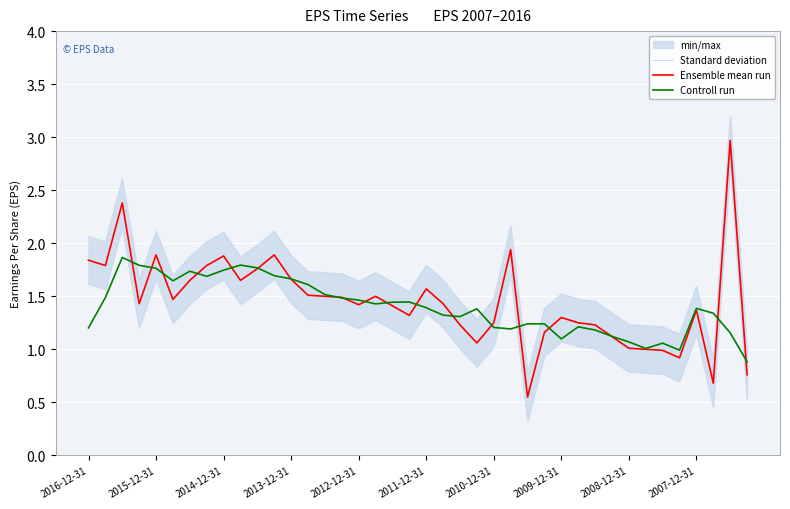

What is the value of the Standard deviation point at the 11th from the left?

2.0